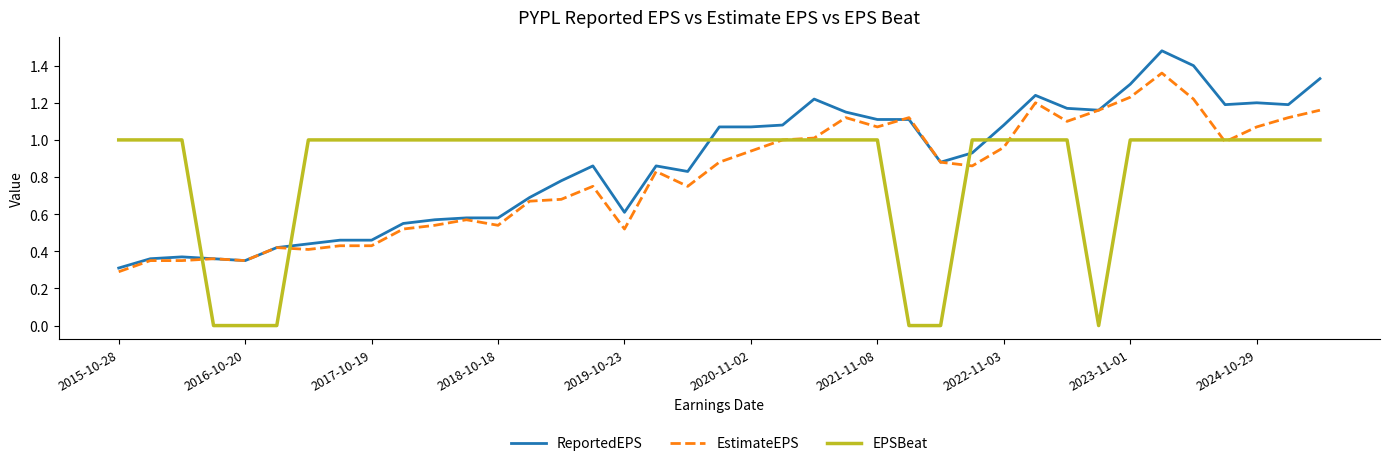

Rank the series by their maximum value, from lowest to highest.

EPSBeat, EstimateEPS, ReportedEPS